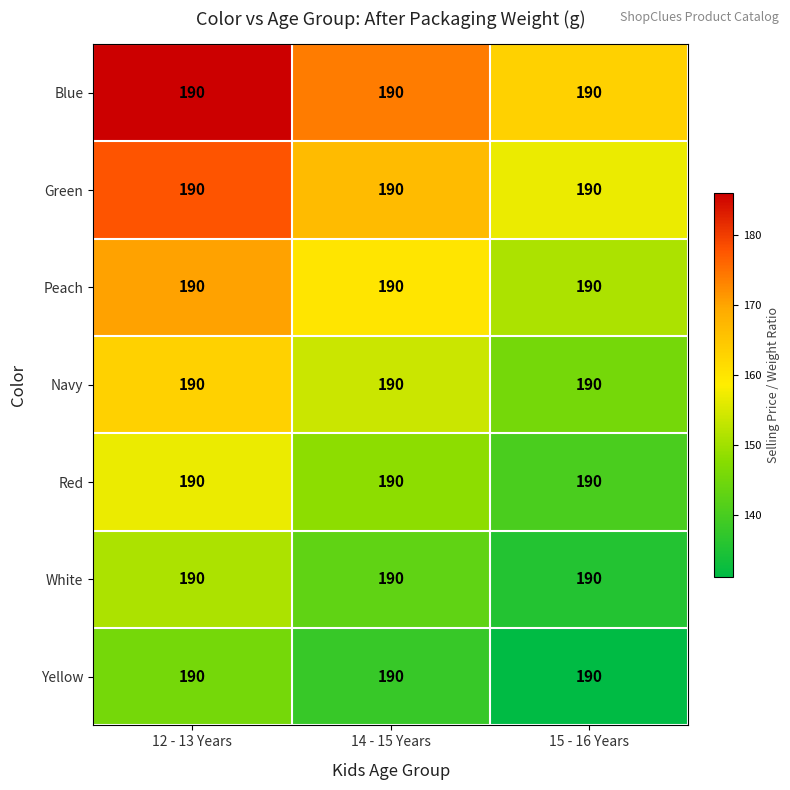

Which category has the highest value across all series?

12 - 13 Years